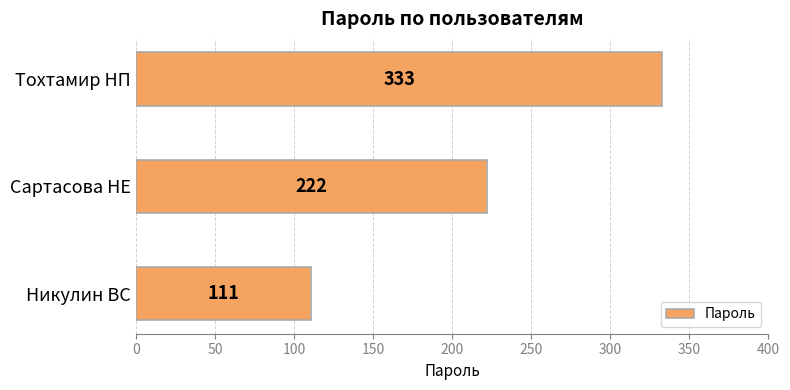

How many data points are less than 222?

1